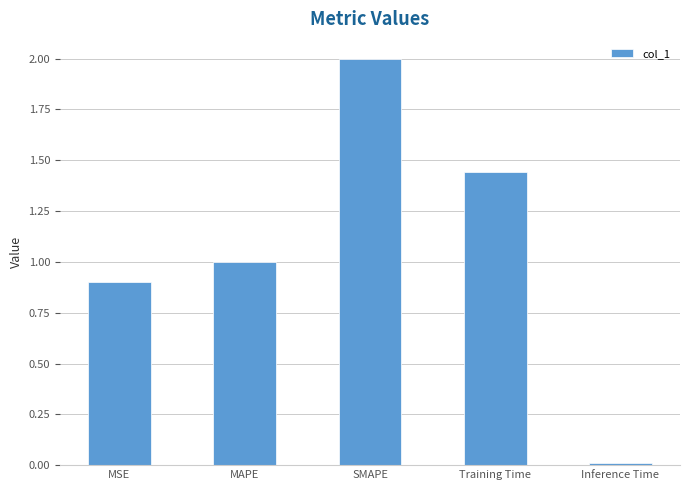

What is the maximum value shown in the chart?

2.0